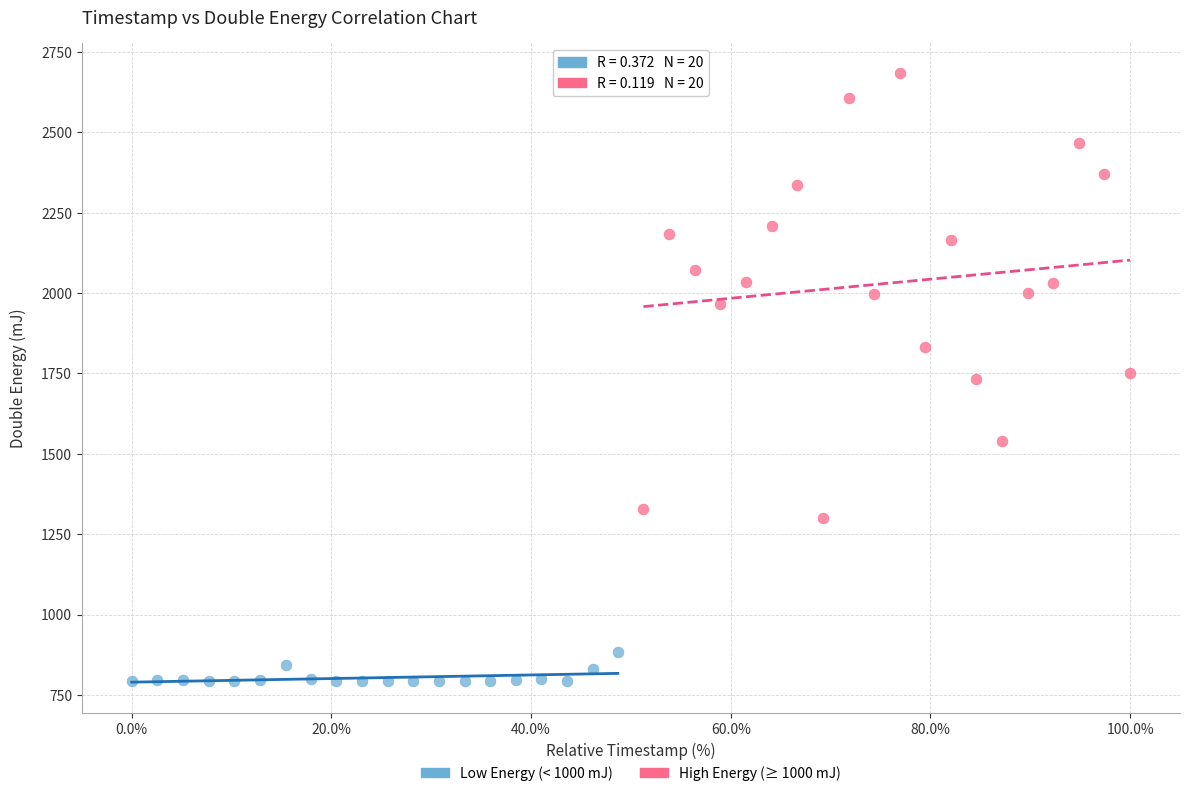

Which series has the widest spread of Y values?

High Energy (≥ 1000 mJ)